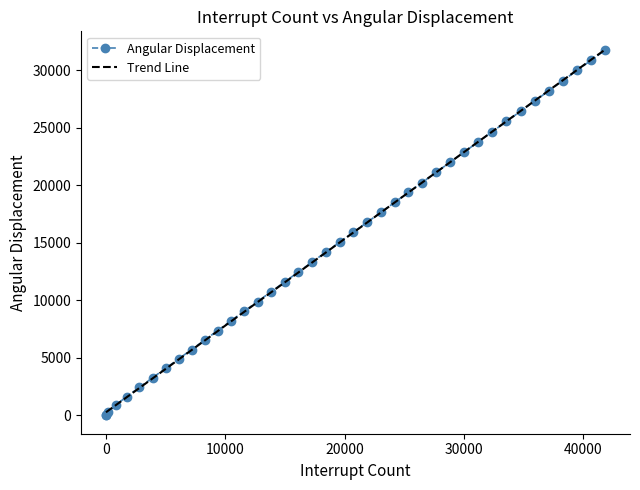

Which series has the widest spread of values?

Angular Displacement